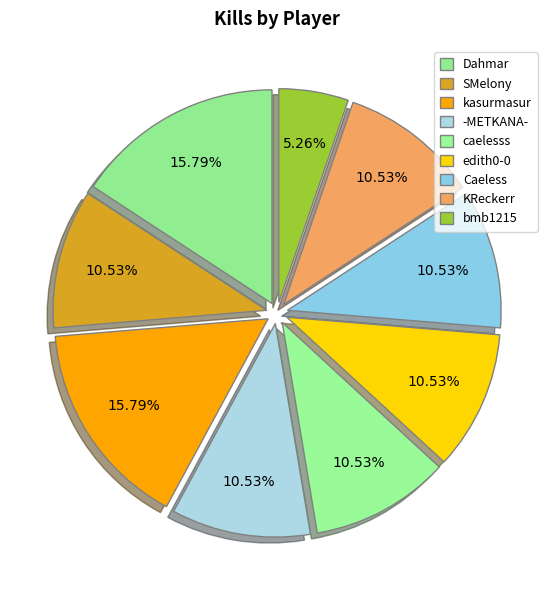

What portion of the pie excludes -METKANA-?

89.5%